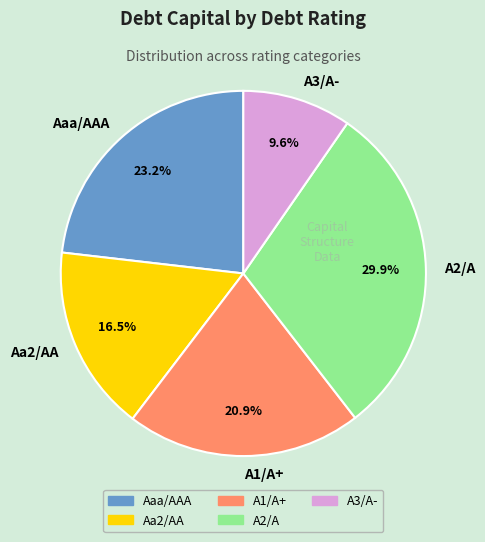

What percentage is the A1/A+ slice, to the nearest percent?

21%